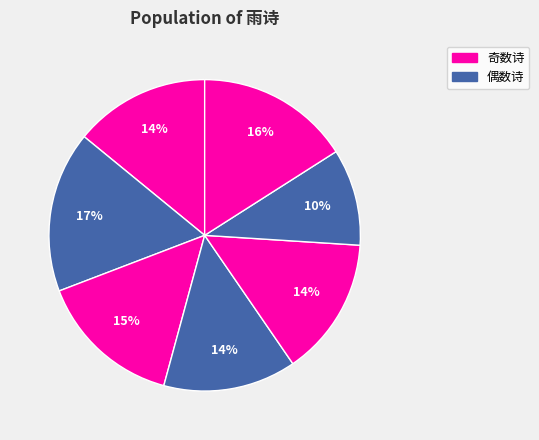

Is there any slice that represents more than half of the pie?

No